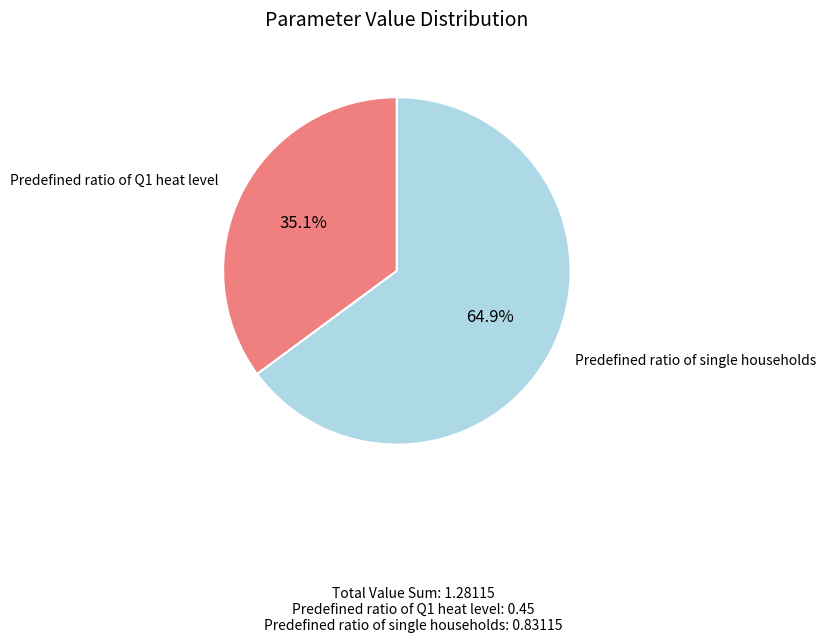

What percentage is NOT represented by Predefined ratio of Q1 heat level?

64.9%